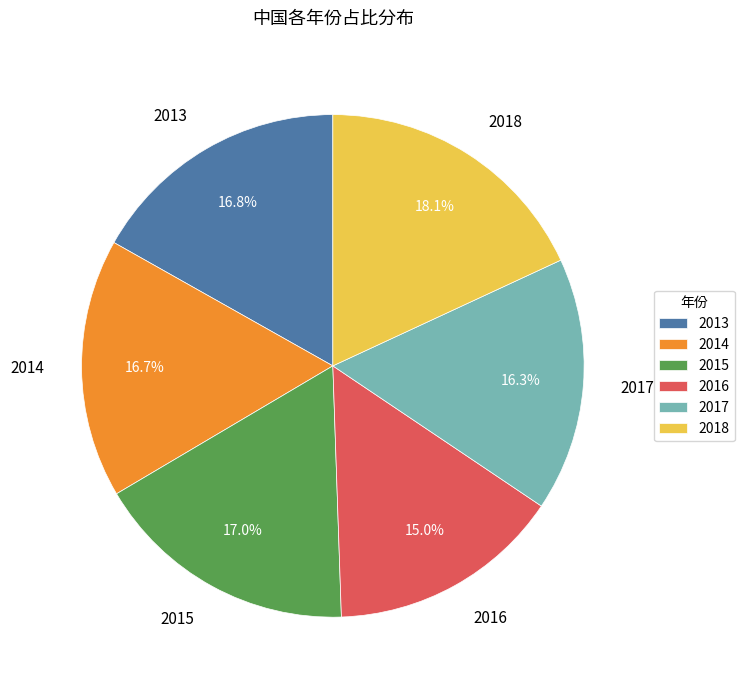

Is it true that 2018 is 18% of the pie?

True